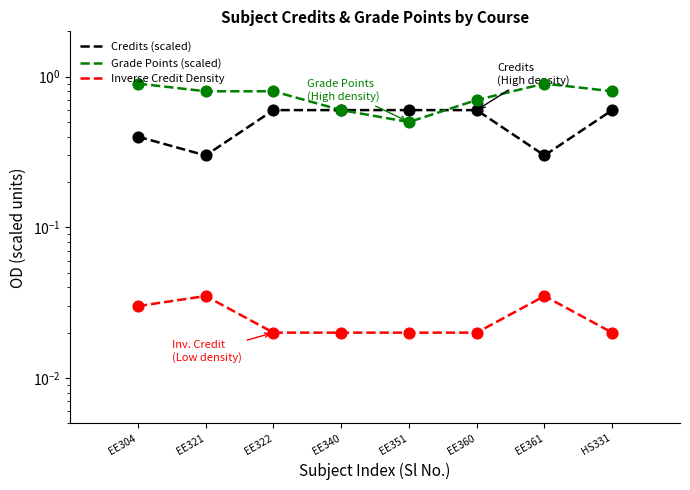

What are all the series names shown in the legend?

Credits (scaled), Grade Points (scaled), Inverse Credit Density